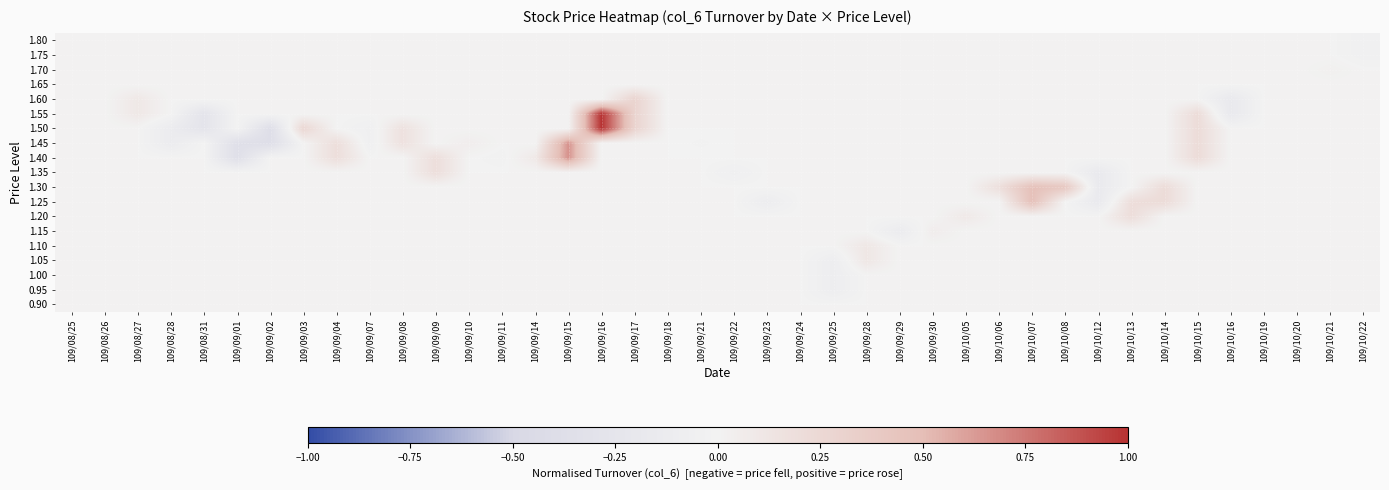

Reading right to left, list all the values displayed in this chart.

0.90: 109/10/22=0.0	109/10/21=0.0	109/10/20=0.0	109/10/19=0.0	109/10/16=0.0	109/10/15=0.0	109/10/14=0.0	109/10/13=0.0	109/10/12=0.0	109/10/08=0.0	109/10/07=0.0	109/10/06=0.0	109/10/05=0.0	109/09/30=0.0	109/09/29=0.0	109/09/28=0.0	109/09/25=0.0	109/09/24=0.0	109/09/23=0.0	109/09/22=0.0	109/09/21=0.0	109/09/18=0.0	109/09/17=0.0	109/09/16=0.0	109/09/15=0.0	109/09/14=0.0	109/09/11=0.0	109/09/10=0.0	109/09/09=0.0	109/09/08=0.0	109/09/07=0.0	109/09/04=0.0	109/09/03=0.0	109/09/02=0.0	109/09/01=0.0	109/08/31=0.0	109/08/28=0.0	109/08/27=0.0	109/08/26=0.0	109/08/25=0.0
0.95: 109/10/22=0.0	109/10/21=0.0	109/10/20=0.0	109/10/19=0.0	109/10/16=0.0	109/10/15=0.0	109/10/14=0.0	109/10/13=0.0	109/10/12=0.0	109/10/08=0.0	109/10/07=0.0	109/10/06=0.0	109/10/05=0.0	109/09/30=0.0	109/09/29=0.0	109/09/28=0.0	109/09/25=-0.1	109/09/24=0.0	109/09/23=0.0	109/09/22=0.0	109/09/21=0.0	109/09/18=0.0	109/09/17=0.0	109/09/16=0.0	109/09/15=0.0	109/09/14=0.0	109/09/11=0.0	109/09/10=0.0	109/09/09=0.0	109/09/08=0.0	109/09/07=0.0	109/09/04=0.0	109/09/03=0.0	109/09/02=0.0	109/09/01=0.0	109/08/31=0.0	109/08/28=0.0	109/08/27=0.0	109/08/26=0.0	109/08/25=0.0
1.00: 109/10/22=0.0	109/10/21=0.0	109/10/20=0.0	109/10/19=0.0	109/10/16=0.0	109/10/15=0.0	109/10/14=0.0	109/10/13=0.0	109/10/12=0.0	109/10/08=0.0	109/10/07=0.0	109/10/06=0.0	109/10/05=0.0	109/09/30=0.0	109/09/29=0.0	109/09/28=0.0	109/09/25=-0.1	109/09/24=0.0	109/09/23=0.0	109/09/22=0.0	109/09/21=0.0	109/09/18=0.0	109/09/17=0.0	109/09/16=0.0	109/09/15=0.0	109/09/14=0.0	109/09/11=0.0	109/09/10=0.0	109/09/09=0.0	109/09/08=0.0	109/09/07=0.0	109/09/04=0.0	109/09/03=0.0	109/09/02=0.0	109/09/01=0.0	109/08/31=0.0	109/08/28=0.0	109/08/27=0.0	109/08/26=0.0	109/08/25=0.0
1.05: 109/10/22=0.0	109/10/21=0.0	109/10/20=0.0	109/10/19=0.0	109/10/16=0.0	109/10/15=0.0	109/10/14=0.0	109/10/13=0.0	109/10/12=0.0	109/10/08=0.0	109/10/07=0.0	109/10/06=0.0	109/10/05=0.0	109/09/30=0.0	109/09/29=0.0	109/09/28=0.1	109/09/25=-0.1	109/09/24=0.0	109/09/23=0.0	109/09/22=0.0	109/09/21=0.0	109/09/18=0.0	109/09/17=0.0	109/09/16=0.0	109/09/15=0.0	109/09/14=0.0	109/09/11=0.0	109/09/10=0.0	109/09/09=0.0	109/09/08=0.0	109/09/07=0.0	109/09/04=0.0	109/09/03=0.0	109/09/02=0.0	109/09/01=0.0	109/08/31=0.0	109/08/28=0.0	109/08/27=0.0	109/08/26=0.0	109/08/25=0.0
1.10: 109/10/22=0.0	109/10/21=0.0	109/10/20=0.0	109/10/19=0.0	109/10/16=0.0	109/10/15=0.0	109/10/14=0.0	109/10/13=0.0	109/10/12=0.0	109/10/08=0.0	109/10/07=0.0	109/10/06=0.0	109/10/05=0.0	109/09/30=0.0	109/09/29=0.0	109/09/28=0.1	109/09/25=0.0	109/09/24=0.0	109/09/23=0.0	109/09/22=0.0	109/09/21=0.0	109/09/18=0.0	109/09/17=0.0	109/09/16=0.0	109/09/15=0.0	109/09/14=0.0	109/09/11=0.0	109/09/10=0.0	109/09/09=0.0	109/09/08=0.0	109/09/07=0.0	109/09/04=0.0	109/09/03=0.0	109/09/02=0.0	109/09/01=0.0	109/08/31=0.0	109/08/28=0.0	109/08/27=0.0	109/08/26=0.0	109/08/25=0.0
1.15: 109/10/22=0.0	109/10/21=0.0	109/10/20=0.0	109/10/19=0.0	109/10/16=0.0	109/10/15=0.0	109/10/14=0.0	109/10/13=0.0	109/10/12=0.0	109/10/08=0.0	109/10/07=0.0	109/10/06=0.0	109/10/05=0.0	109/09/30=0.1	109/09/29=-0.1	109/09/28=0.0	109/09/25=0.0	109/09/24=0.0	109/09/23=0.0	109/09/22=0.0	109/09/21=0.0	109/09/18=0.0	109/09/17=0.0	109/09/16=0.0	109/09/15=0.0	109/09/14=0.0	109/09/11=0.0	109/09/10=0.0	109/09/09=0.0	109/09/08=0.0	109/09/07=0.0	109/09/04=0.0	109/09/03=0.0	109/09/02=0.0	109/09/01=0.0	109/08/31=0.0	109/08/28=0.0	109/08/27=0.0	109/08/26=0.0	109/08/25=0.0
1.20: 109/10/22=0.0	109/10/21=0.0	109/10/20=0.0	109/10/19=0.0	109/10/16=0.0	109/10/15=0.0	109/10/14=0.0	109/10/13=0.2	109/10/12=0.0	109/10/08=0.0	109/10/07=0.0	109/10/06=0.0	109/10/05=0.1	109/09/30=0.0	109/09/29=0.0	109/09/28=0.0	109/09/25=0.0	109/09/24=0.0	109/09/23=0.0	109/09/22=0.0	109/09/21=0.0	109/09/18=0.0	109/09/17=0.0	109/09/16=0.0	109/09/15=0.0	109/09/14=0.0	109/09/11=0.0	109/09/10=0.0	109/09/09=0.0	109/09/08=0.0	109/09/07=0.0	109/09/04=0.0	109/09/03=0.0	109/09/02=0.0	109/09/01=0.0	109/08/31=0.0	109/08/28=0.0	109/08/27=0.0	109/08/26=0.0	109/08/25=0.0
1.25: 109/10/22=0.0	109/10/21=0.0	109/10/20=0.0	109/10/19=0.0	109/10/16=0.0	109/10/15=0.0	109/10/14=0.2	109/10/13=0.2	109/10/12=-0.2	109/10/08=0.0	109/10/07=0.5	109/10/06=0.0	109/10/05=0.0	109/09/30=0.0	109/09/29=0.0	109/09/28=0.0	109/09/25=0.0	109/09/24=0.0	109/09/23=-0.1	109/09/22=0.0	109/09/21=0.0	109/09/18=0.0	109/09/17=0.0	109/09/16=0.0	109/09/15=0.0	109/09/14=0.0	109/09/11=0.0	109/09/10=0.0	109/09/09=0.0	109/09/08=0.0	109/09/07=0.0	109/09/04=0.0	109/09/03=0.0	109/09/02=0.0	109/09/01=0.0	109/08/31=0.0	109/08/28=0.0	109/08/27=0.0	109/08/26=0.0	109/08/25=0.0
1.30: 109/10/22=0.0	109/10/21=0.0	109/10/20=0.0	109/10/19=0.0	109/10/16=0.0	109/10/15=0.0	109/10/14=0.2	109/10/13=0.0	109/10/12=-0.2	109/10/08=0.4	109/10/07=0.5	109/10/06=0.2	109/10/05=0.0	109/09/30=0.0	109/09/29=0.0	109/09/28=0.0	109/09/25=0.0	109/09/24=0.0	109/09/23=0.0	109/09/22=0.0	109/09/21=0.0	109/09/18=0.0	109/09/17=0.0	109/09/16=0.0	109/09/15=0.0	109/09/14=0.0	109/09/11=0.0	109/09/10=0.0	109/09/09=0.0	109/09/08=0.0	109/09/07=0.0	109/09/04=0.0	109/09/03=0.0	109/09/02=0.0	109/09/01=0.0	109/08/31=0.0	109/08/28=0.0	109/08/27=0.0	109/08/26=0.0	109/08/25=0.0
1.35: 109/10/22=0.0	109/10/21=0.0	109/10/20=0.0	109/10/19=0.0	109/10/16=0.0	109/10/15=0.0	109/10/14=0.0	109/10/13=0.0	109/10/12=-0.2	109/10/08=0.0	109/10/07=0.0	109/10/06=0.0	109/10/05=0.0	109/09/30=0.0	109/09/29=0.0	109/09/28=0.0	109/09/25=0.0	109/09/24=0.0	109/09/23=0.0	109/09/22=-0.1	109/09/21=0.0	109/09/18=0.0	109/09/17=0.0	109/09/16=0.0	109/09/15=0.0	109/09/14=0.0	109/09/11=0.0	109/09/10=0.0	109/09/09=0.2	109/09/08=0.0	109/09/07=0.0	109/09/04=0.0	109/09/03=0.0	109/09/02=0.0	109/09/01=0.0	109/08/31=0.0	109/08/28=0.0	109/08/27=0.0	109/08/26=0.0	109/08/25=0.0
1.40: 109/10/22=0.0	109/10/21=0.0	109/10/20=0.0	109/10/19=0.0	109/10/16=0.0	109/10/15=0.2	109/10/14=0.0	109/10/13=0.0	109/10/12=0.0	109/10/08=0.0	109/10/07=0.0	109/10/06=0.0	109/10/05=0.0	109/09/30=0.0	109/09/29=0.0	109/09/28=0.0	109/09/25=0.0	109/09/24=0.0	109/09/23=0.0	109/09/22=0.0	109/09/21=0.0	109/09/18=0.0	109/09/17=0.0	109/09/16=0.0	109/09/15=0.7	109/09/14=0.1	109/09/11=-0.0	109/09/10=0.0	109/09/09=0.2	109/09/08=0.0	109/09/07=0.0	109/09/04=0.2	109/09/03=0.0	109/09/02=0.0	109/09/01=-0.4	109/08/31=0.0	109/08/28=0.0	109/08/27=0.0	109/08/26=0.0	109/08/25=0.0
1.45: 109/10/22=0.0	109/10/21=0.0	109/10/20=0.0	109/10/19=0.0	109/10/16=0.0	109/10/15=0.2	109/10/14=0.0	109/10/13=0.0	109/10/12=0.0	109/10/08=0.0	109/10/07=0.0	109/10/06=0.0	109/10/05=0.0	109/09/30=0.0	109/09/29=0.0	109/09/28=0.0	109/09/25=0.0	109/09/24=0.0	109/09/23=0.0	109/09/22=0.0	109/09/21=-0.0	109/09/18=0.0	109/09/17=0.0	109/09/16=0.0	109/09/15=0.7	109/09/14=0.0	109/09/11=0.0	109/09/10=0.1	109/09/09=0.0	109/09/08=0.2	109/09/07=-0.1	109/09/04=0.2	109/09/03=0.0	109/09/02=-0.4	109/09/01=-0.4	109/08/31=0.0	109/08/28=-0.1	109/08/27=0.0	109/08/26=0.0	109/08/25=0.0
1.50: 109/10/22=0.0	109/10/21=0.0	109/10/20=0.0	109/10/19=0.0	109/10/16=0.0	109/10/15=0.2	109/10/14=0.0	109/10/13=0.0	109/10/12=0.0	109/10/08=0.0	109/10/07=0.0	109/10/06=0.0	109/10/05=0.0	109/09/30=0.0	109/09/29=0.0	109/09/28=0.0	109/09/25=0.0	109/09/24=0.0	109/09/23=0.0	109/09/22=0.0	109/09/21=0.0	109/09/18=0.0	109/09/17=0.3	109/09/16=1.0	109/09/15=0.0	109/09/14=0.0	109/09/11=0.0	109/09/10=0.0	109/09/09=0.0	109/09/08=0.2	109/09/07=-0.1	109/09/04=0.0	109/09/03=0.3	109/09/02=-0.4	109/09/01=0.0	109/08/31=-0.3	109/08/28=-0.1	109/08/27=0.0	109/08/26=0.0	109/08/25=0.0
1.55: 109/10/22=0.0	109/10/21=0.0	109/10/20=0.0	109/10/19=0.0	109/10/16=-0.2	109/10/15=0.2	109/10/14=0.0	109/10/13=0.0	109/10/12=0.0	109/10/08=0.0	109/10/07=0.0	109/10/06=0.0	109/10/05=0.0	109/09/30=0.0	109/09/29=0.0	109/09/28=0.0	109/09/25=0.0	109/09/24=0.0	109/09/23=0.0	109/09/22=0.0	109/09/21=0.0	109/09/18=0.0	109/09/17=0.3	109/09/16=1.0	109/09/15=0.0	109/09/14=0.0	109/09/11=0.0	109/09/10=0.0	109/09/09=0.0	109/09/08=0.0	109/09/07=0.0	109/09/04=0.0	109/09/03=0.0	109/09/02=0.0	109/09/01=0.0	109/08/31=-0.3	109/08/28=0.0	109/08/27=0.1	109/08/26=0.0	109/08/25=0.0
1.60: 109/10/22=0.0	109/10/21=0.0	109/10/20=0.0	109/10/19=0.0	109/10/16=-0.2	109/10/15=0.0	109/10/14=0.0	109/10/13=0.0	109/10/12=0.0	109/10/08=0.0	109/10/07=0.0	109/10/06=0.0	109/10/05=0.0	109/09/30=0.0	109/09/29=0.0	109/09/28=0.0	109/09/25=0.0	109/09/24=0.0	109/09/23=0.0	109/09/22=0.0	109/09/21=0.0	109/09/18=0.0	109/09/17=0.3	109/09/16=0.0	109/09/15=0.0	109/09/14=0.0	109/09/11=0.0	109/09/10=0.0	109/09/09=0.0	109/09/08=0.0	109/09/07=0.0	109/09/04=0.0	109/09/03=0.0	109/09/02=0.0	109/09/01=0.0	109/08/31=0.0	109/08/28=0.0	109/08/27=0.1	109/08/26=0.0	109/08/25=0.0
1.65: 109/10/22=0.0	109/10/21=0.0	109/10/20=0.0	109/10/19=0.0	109/10/16=0.0	109/10/15=0.0	109/10/14=0.0	109/10/13=0.0	109/10/12=0.0	109/10/08=0.0	109/10/07=0.0	109/10/06=0.0	109/10/05=0.0	109/09/30=0.0	109/09/29=0.0	109/09/28=0.0	109/09/25=0.0	109/09/24=0.0	109/09/23=0.0	109/09/22=0.0	109/09/21=0.0	109/09/18=0.0	109/09/17=0.0	109/09/16=0.0	109/09/15=0.0	109/09/14=0.0	109/09/11=0.0	109/09/10=0.0	109/09/09=0.0	109/09/08=0.0	109/09/07=0.0	109/09/04=0.0	109/09/03=0.0	109/09/02=0.0	109/09/01=0.0	109/08/31=0.0	109/08/28=0.0	109/08/27=0.0	109/08/26=0.0	109/08/25=0.0
1.70: 109/10/22=0.0	109/10/21=0.0	109/10/20=0.0	109/10/19=0.0	109/10/16=0.0	109/10/15=0.0	109/10/14=0.0	109/10/13=0.0	109/10/12=0.0	109/10/08=0.0	109/10/07=0.0	109/10/06=0.0	109/10/05=0.0	109/09/30=0.0	109/09/29=0.0	109/09/28=0.0	109/09/25=0.0	109/09/24=0.0	109/09/23=0.0	109/09/22=0.0	109/09/21=0.0	109/09/18=0.0	109/09/17=0.0	109/09/16=0.0	109/09/15=0.0	109/09/14=0.0	109/09/11=0.0	109/09/10=0.0	109/09/09=0.0	109/09/08=0.0	109/09/07=0.0	109/09/04=0.0	109/09/03=0.0	109/09/02=0.0	109/09/01=0.0	109/08/31=0.0	109/08/28=0.0	109/08/27=0.0	109/08/26=0.0	109/08/25=0.0
1.75: 109/10/22=-0.0	109/10/21=0.0	109/10/20=0.0	109/10/19=0.0	109/10/16=0.0	109/10/15=0.0	109/10/14=0.0	109/10/13=0.0	109/10/12=0.0	109/10/08=0.0	109/10/07=0.0	109/10/06=0.0	109/10/05=0.0	109/09/30=0.0	109/09/29=0.0	109/09/28=0.0	109/09/25=0.0	109/09/24=0.0	109/09/23=0.0	109/09/22=0.0	109/09/21=0.0	109/09/18=0.0	109/09/17=0.0	109/09/16=0.0	109/09/15=0.0	109/09/14=0.0	109/09/11=0.0	109/09/10=0.0	109/09/09=0.0	109/09/08=0.0	109/09/07=0.0	109/09/04=0.0	109/09/03=0.0	109/09/02=0.0	109/09/01=0.0	109/08/31=0.0	109/08/28=0.0	109/08/27=0.0	109/08/26=0.0	109/08/25=0.0
1.80: 109/10/22=-0.0	109/10/21=0.0	109/10/20=0.0	109/10/19=0.0	109/10/16=0.0	109/10/15=0.0	109/10/14=0.0	109/10/13=0.0	109/10/12=0.0	109/10/08=0.0	109/10/07=0.0	109/10/06=0.0	109/10/05=0.0	109/09/30=0.0	109/09/29=0.0	109/09/28=0.0	109/09/25=0.0	109/09/24=0.0	109/09/23=0.0	109/09/22=0.0	109/09/21=0.0	109/09/18=0.0	109/09/17=0.0	109/09/16=0.0	109/09/15=0.0	109/09/14=0.0	109/09/11=0.0	109/09/10=0.0	109/09/09=0.0	109/09/08=0.0	109/09/07=0.0	109/09/04=0.0	109/09/03=0.0	109/09/02=0.0	109/09/01=0.0	109/08/31=0.0	109/08/28=0.0	109/08/27=0.0	109/08/26=0.0	109/08/25=0.0